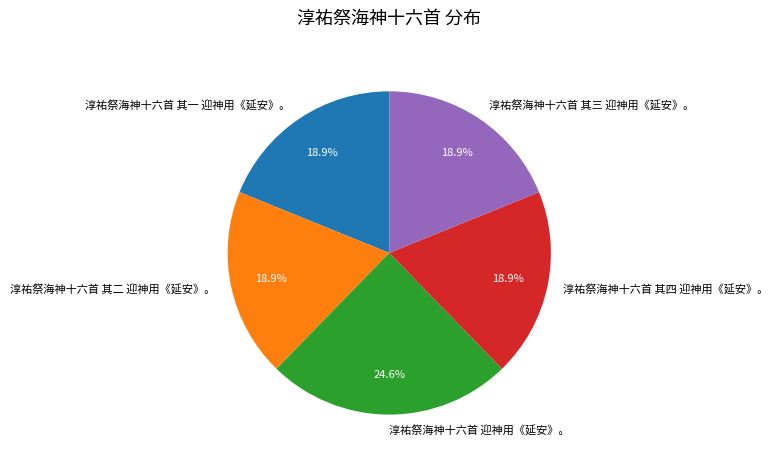

To the nearest percent, what is the difference between the 淳祐祭海神十六首 迎神用《延安》。 and 淳祐祭海神十六首 其二 迎神用《延安》。 slice percentages?

6%